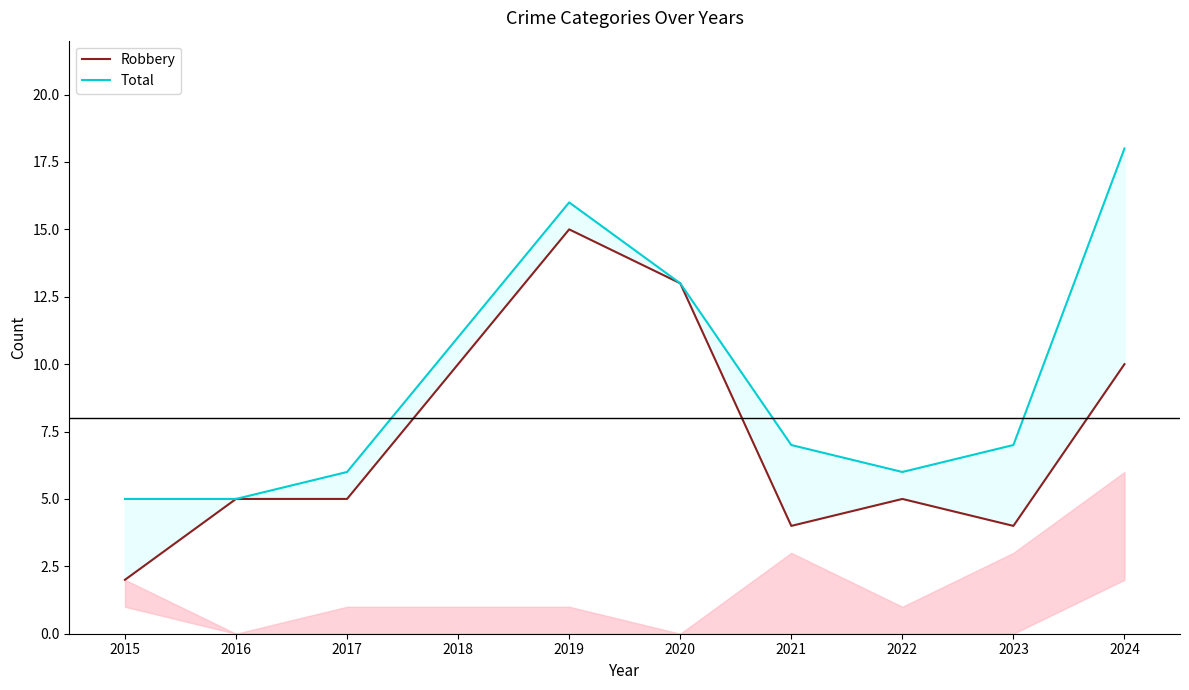

Does the chart have visible grid lines?

No